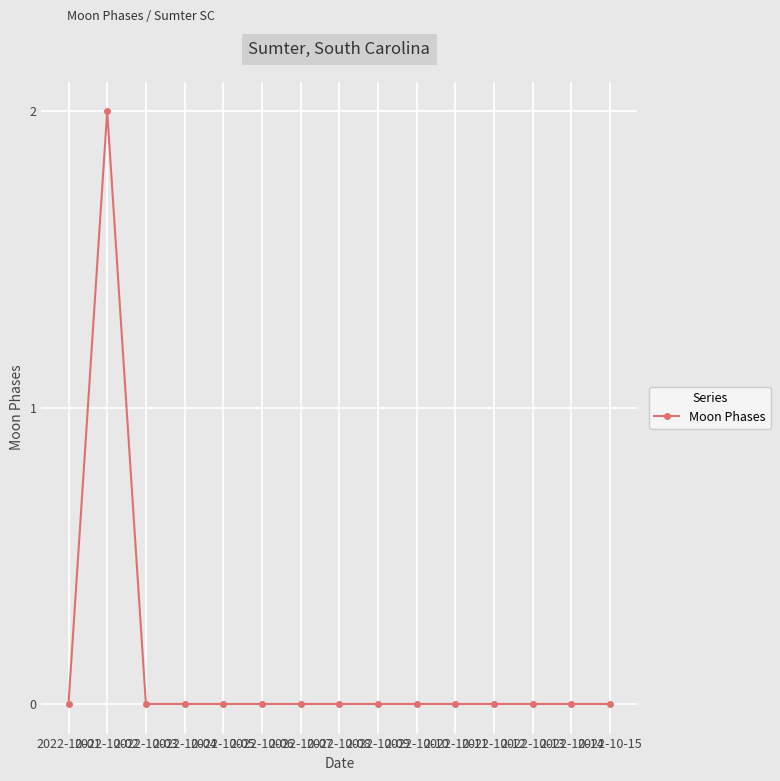

How many series are shown in this chart?

1